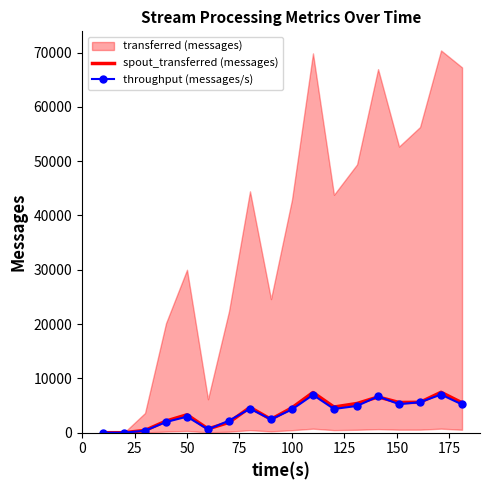

What is the maximum value for spout_transferred (messages)?

7440